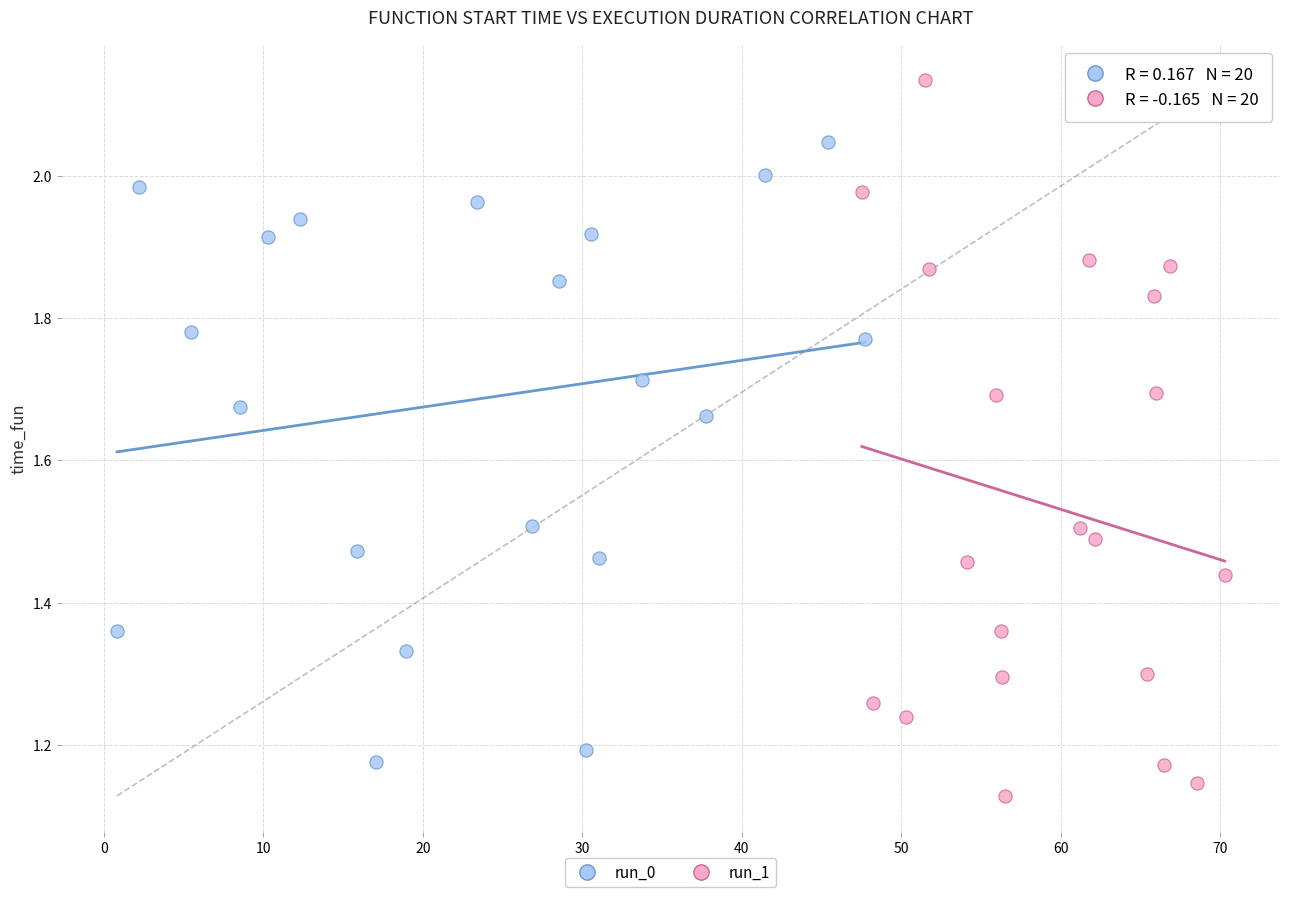

Which series reaches the maximum Y coordinate?

run_1